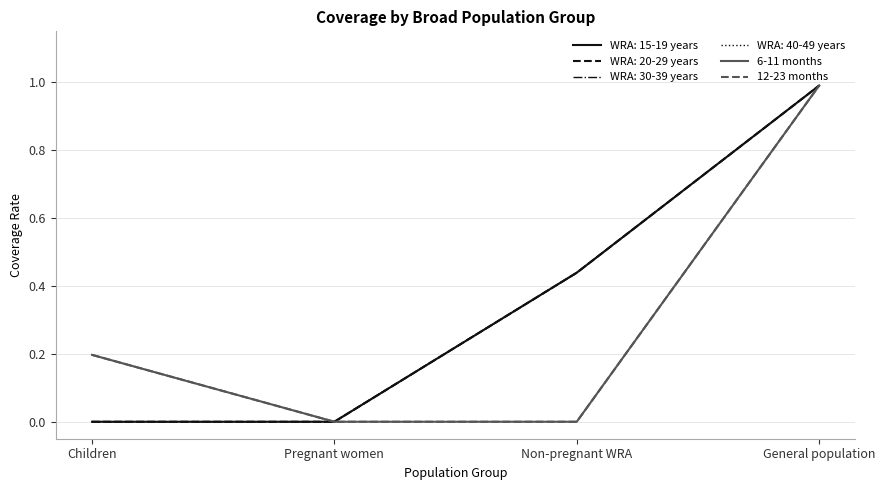

What is the value of the 12-23 months point at the 4th from the left?

1.0